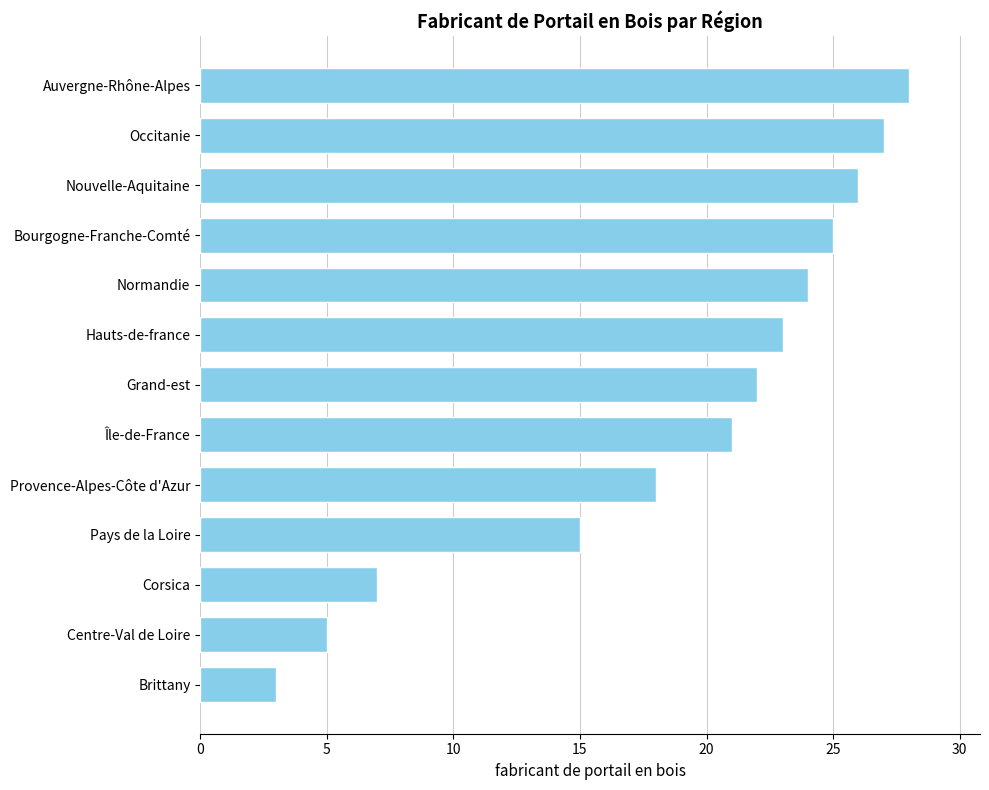

What is the ratio of the value at Pays de la Loire to the value at Centre-Val de Loire?

3.0